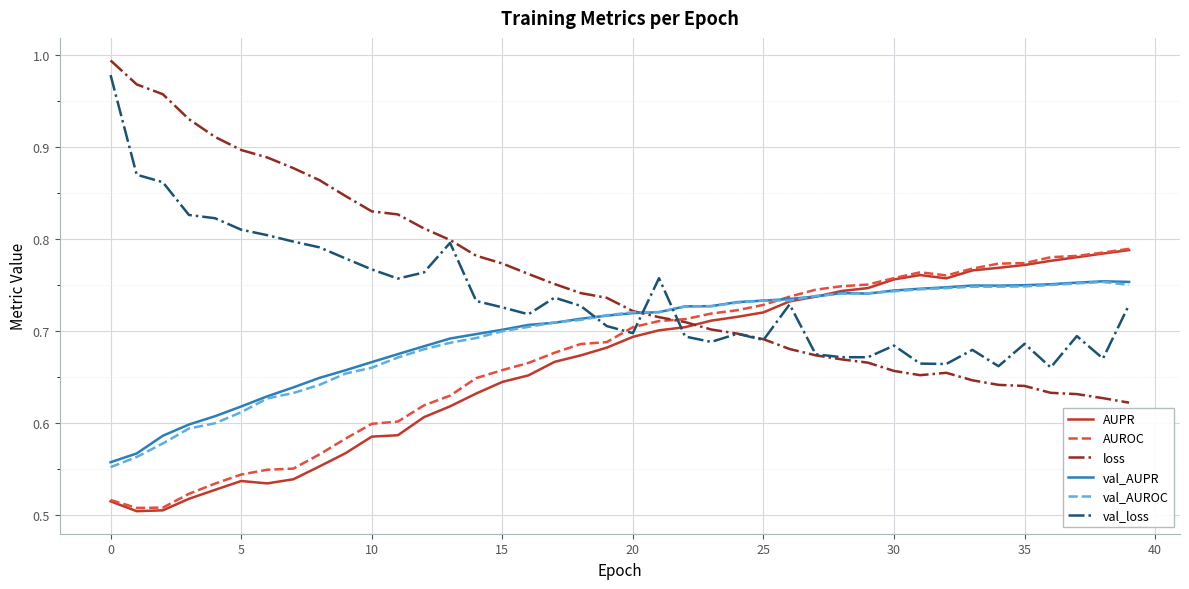

How many val_AUROC values are between 0 and 1?

40